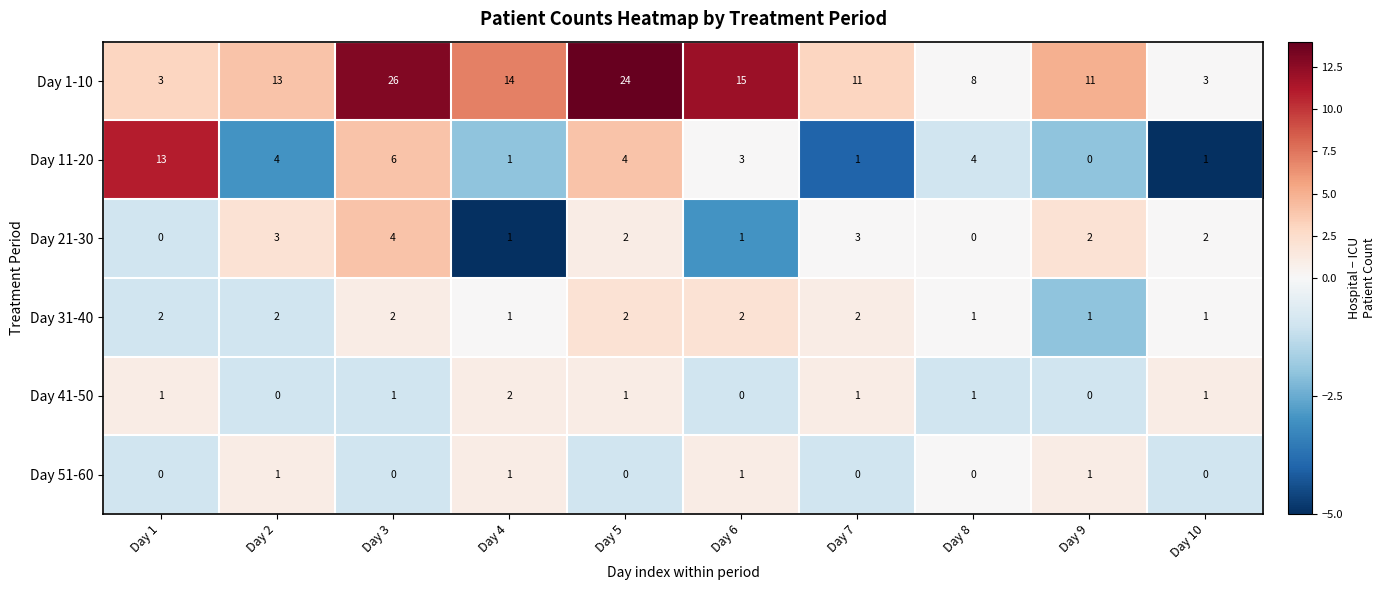

What is the minimum value shown in the chart?

0